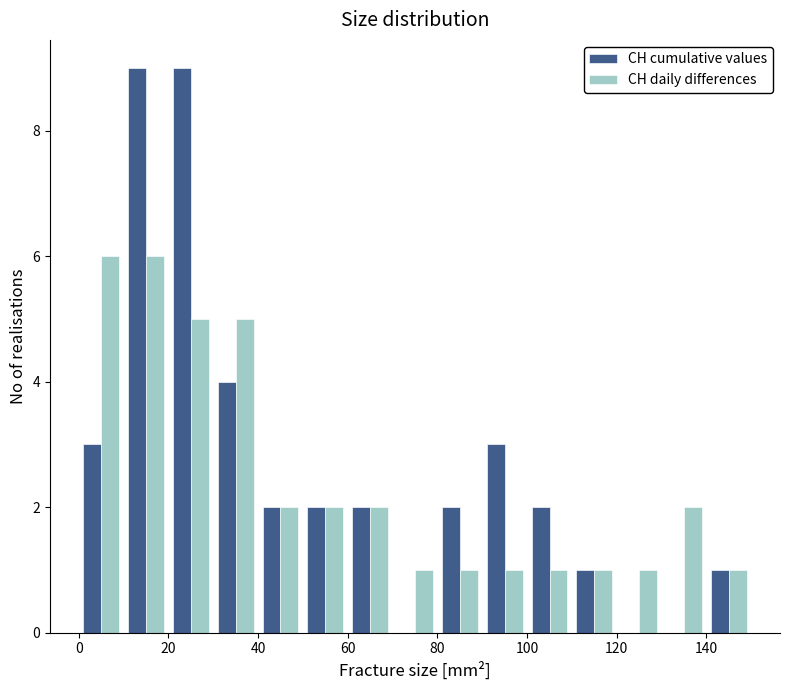

What is the height of the CH daily differences bar covering 130 to 140 on the x-axis? The values are not printed on the chart, so give them approximately, as read against the axis.

2